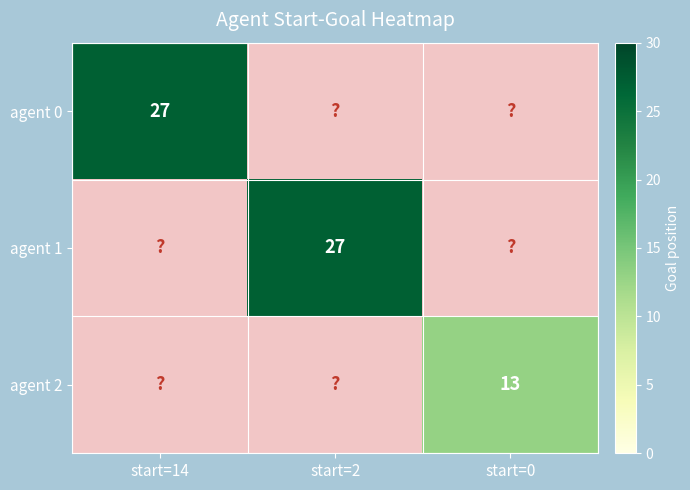

What is the greatest value displayed?

27.0